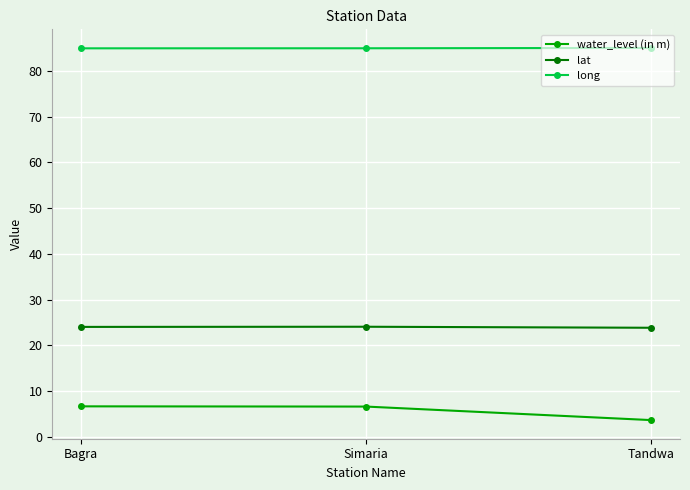

What is the sum of all water_level (in m) values?

17.0